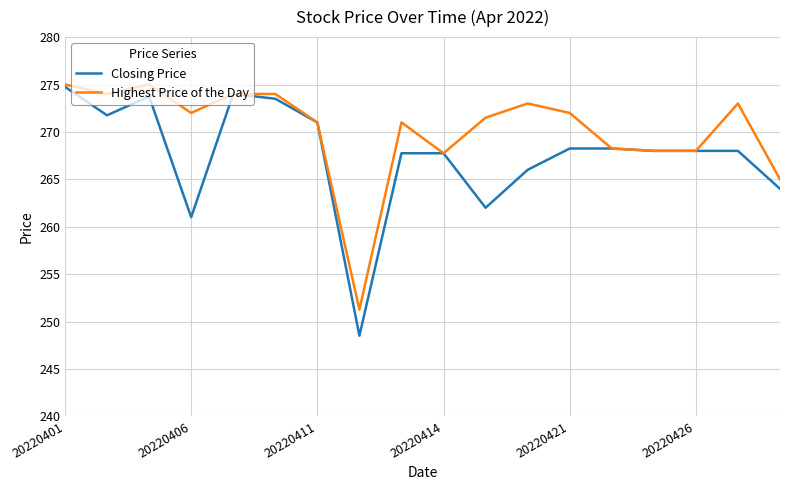

What is the maximum value for Closing Price?

274.8